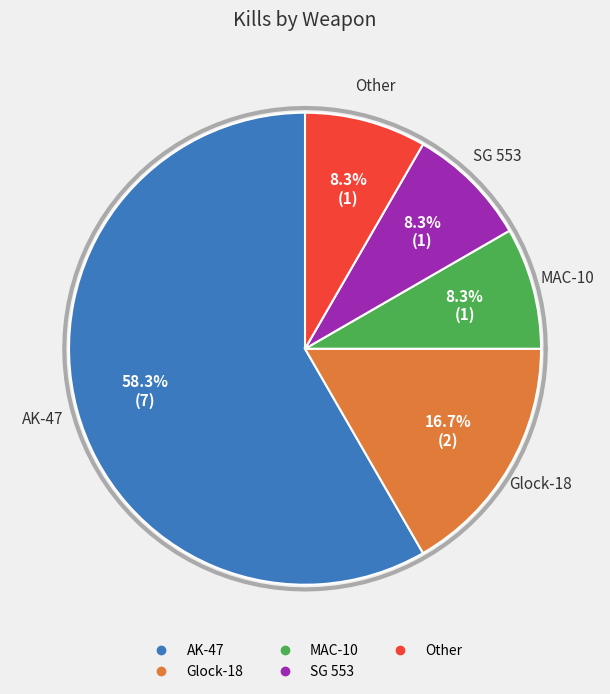

Combined, what portion of the pie is MAC-10 and Glock-18?

25.0%